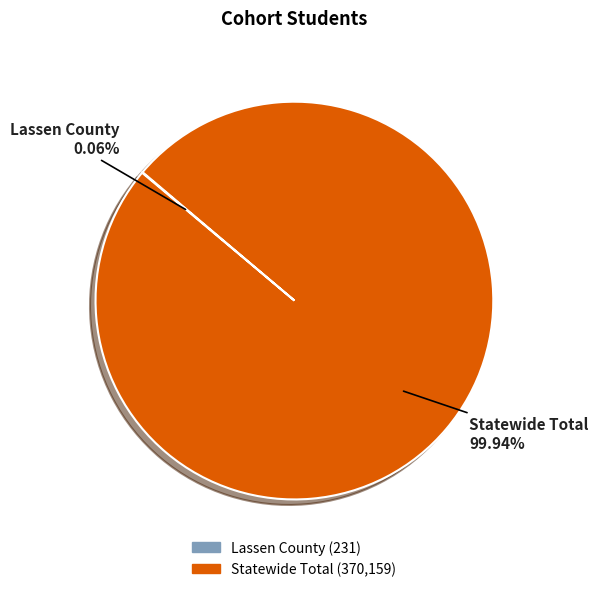

What is the largest slice in the pie chart?

Statewide Total